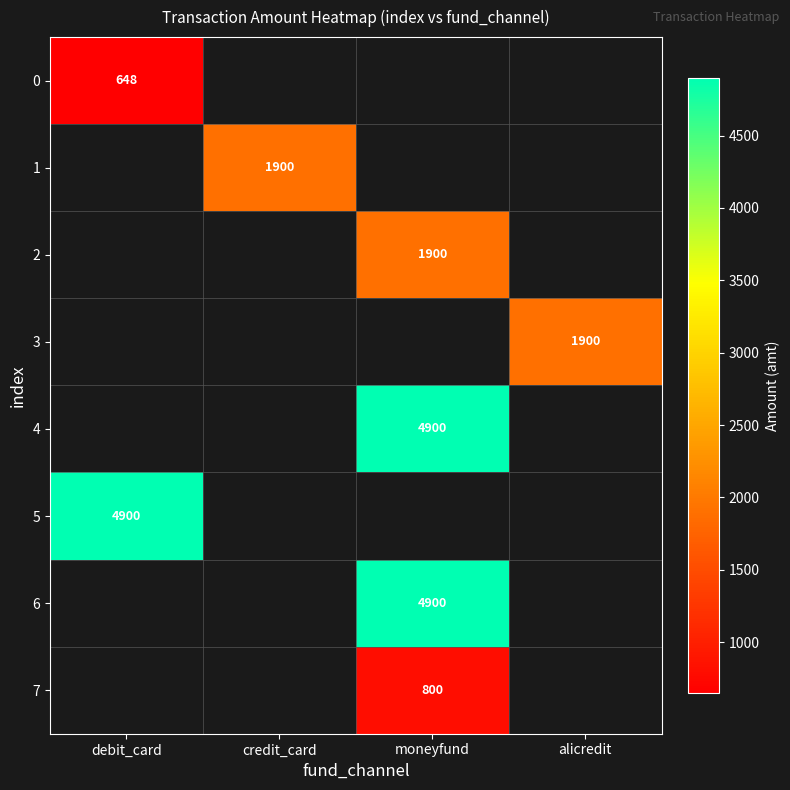

The value of 6 at moneyfund is 1974. True or false?

False